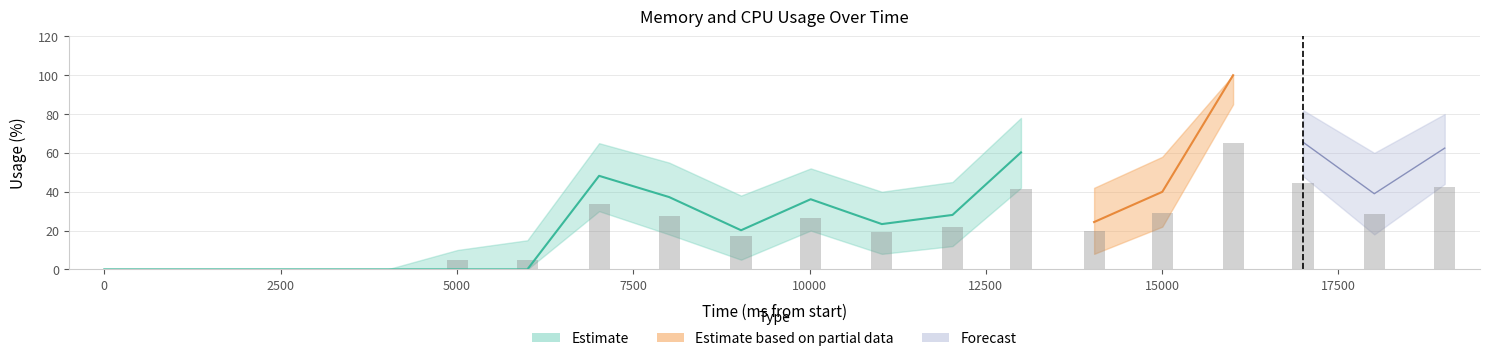

Is the value of CPU_upper at 16998 greater than the value of Memory in MB at 2993?

Yes